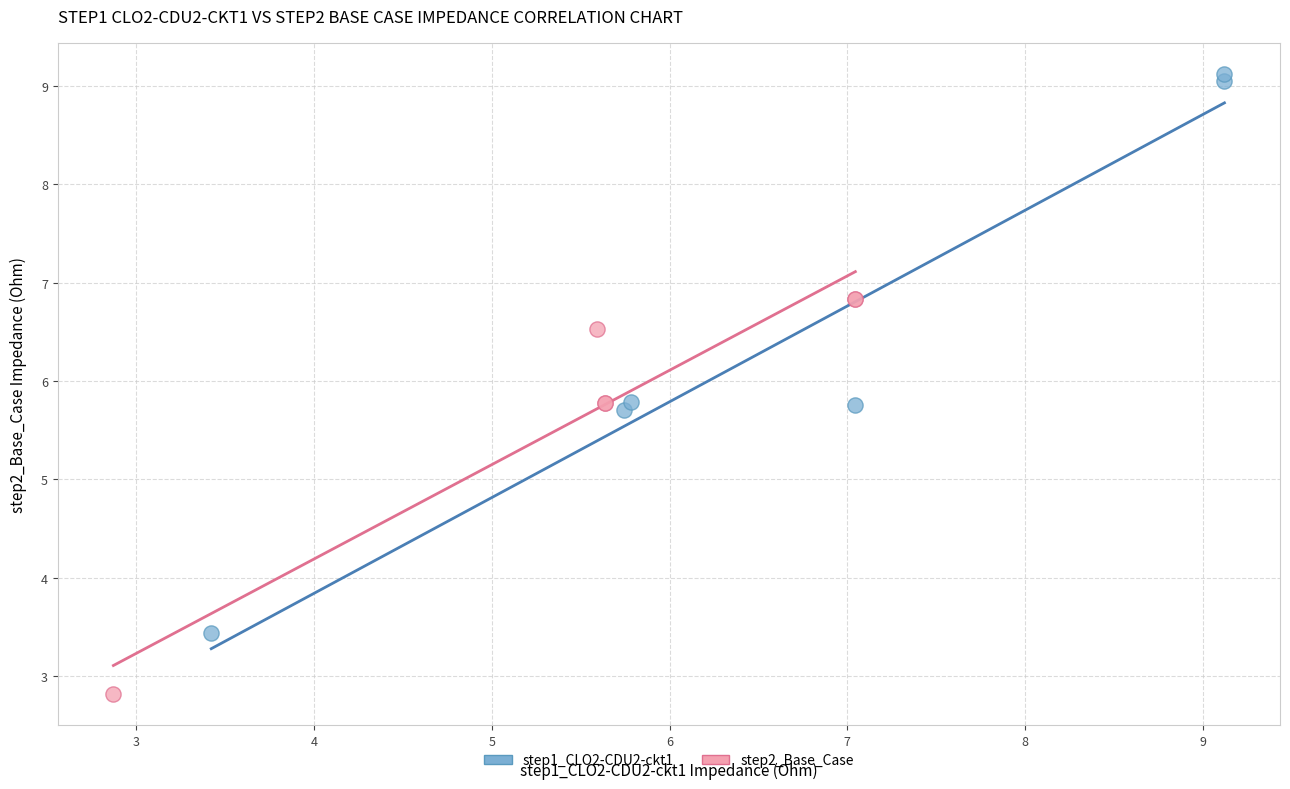

Which series reaches the maximum Y coordinate?

step1_CLO2-CDU2-ckt1